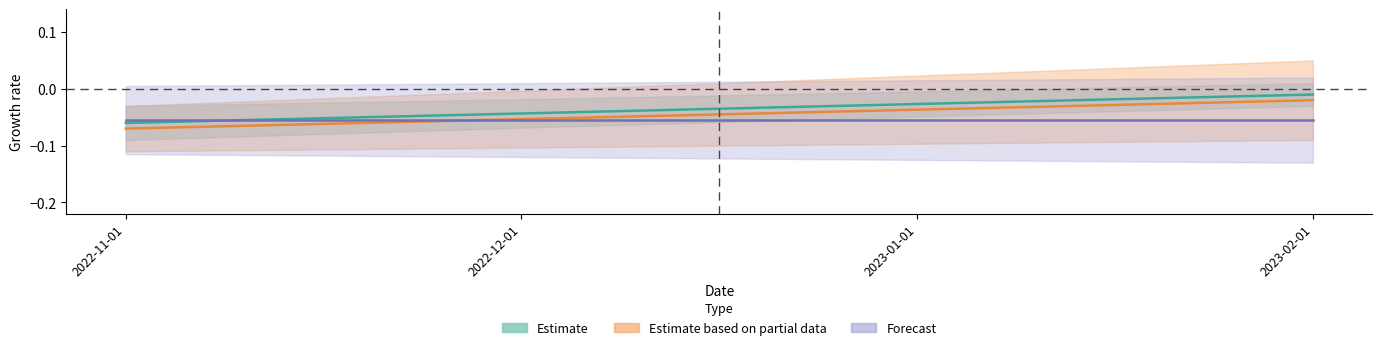

Does the chart display data point markers on the line(s)?

No